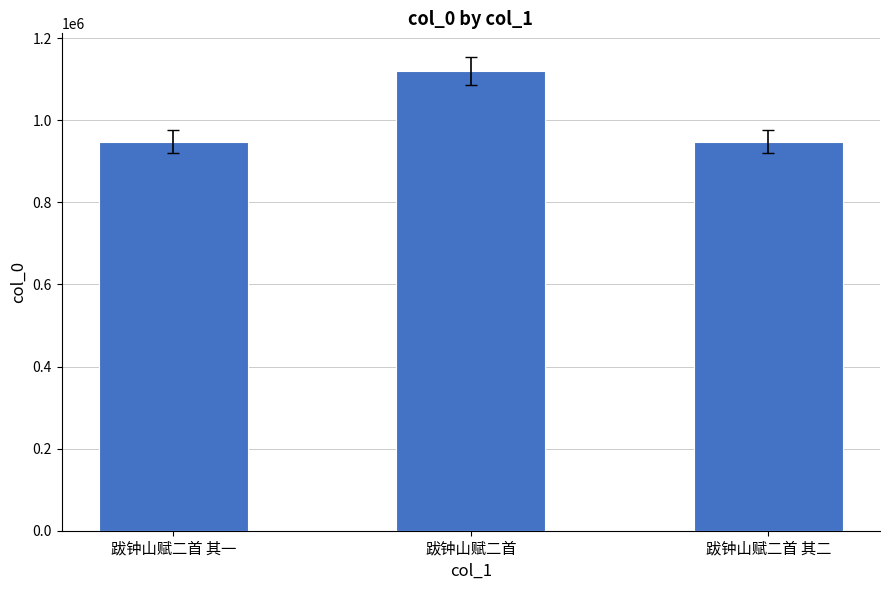

What is the maximum value shown in the chart?

1120234